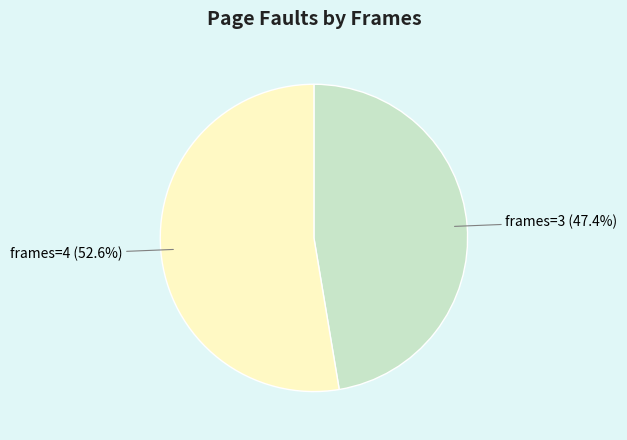

Between frames=4 and frames=3, which is larger?

frames=4